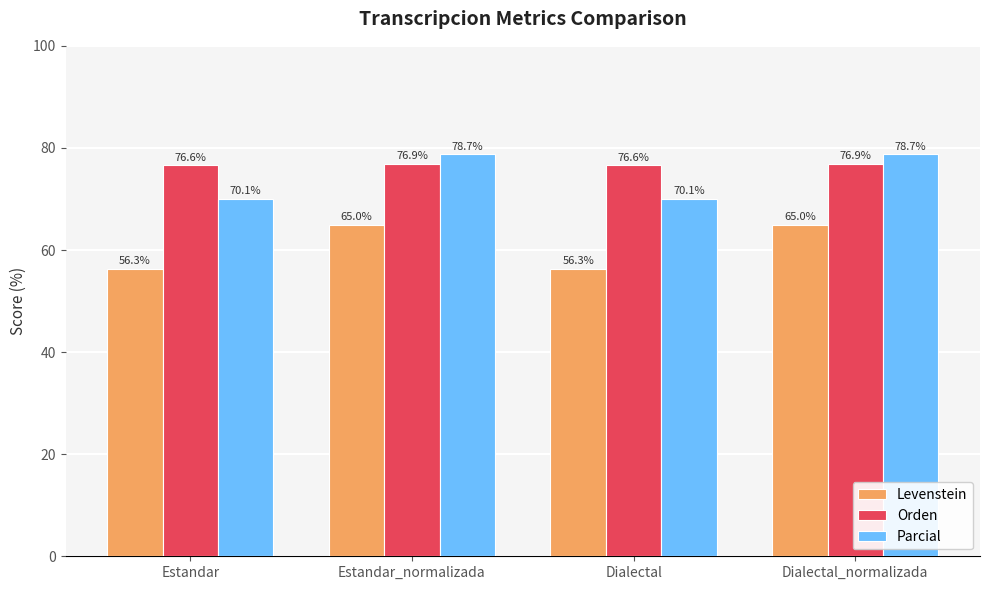

What is the value of the Levenstein bar at the 1st from the left?

56.3